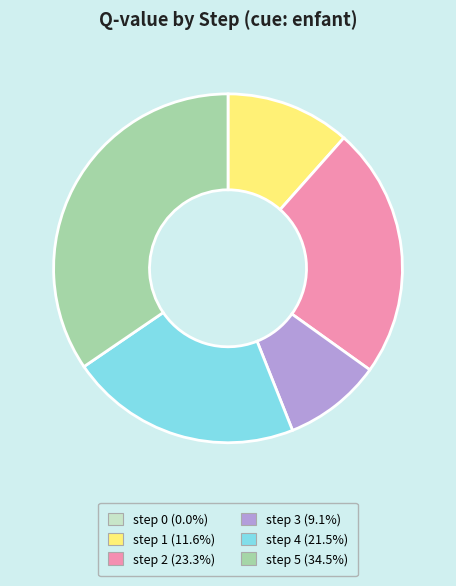

Which category has the biggest portion of the pie?

step 5